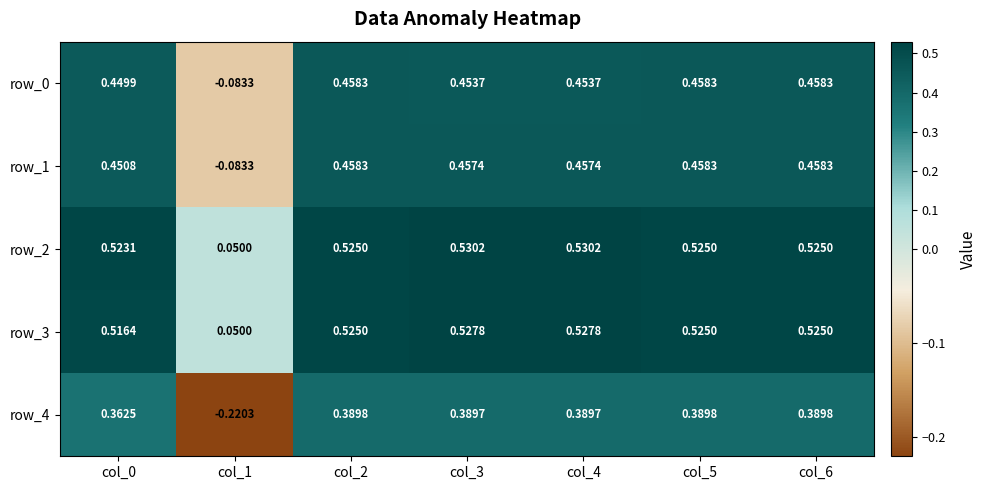

True or false: row_1 has a value of 0.2 at col_3.

False